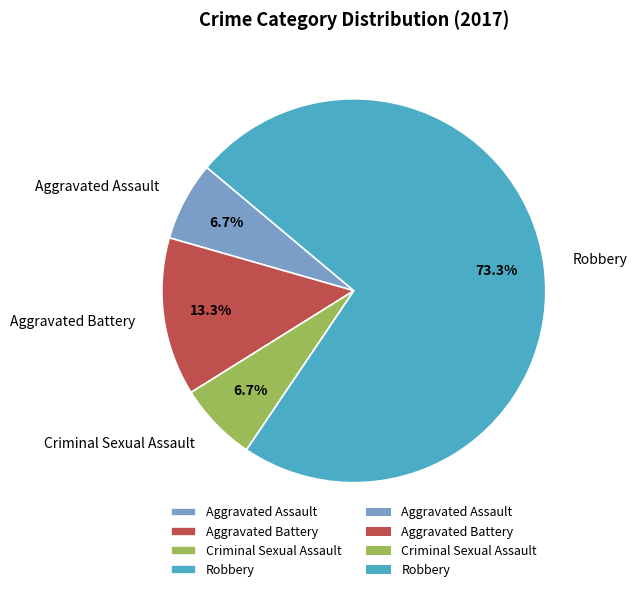

Which category has the biggest portion of the pie?

Robbery